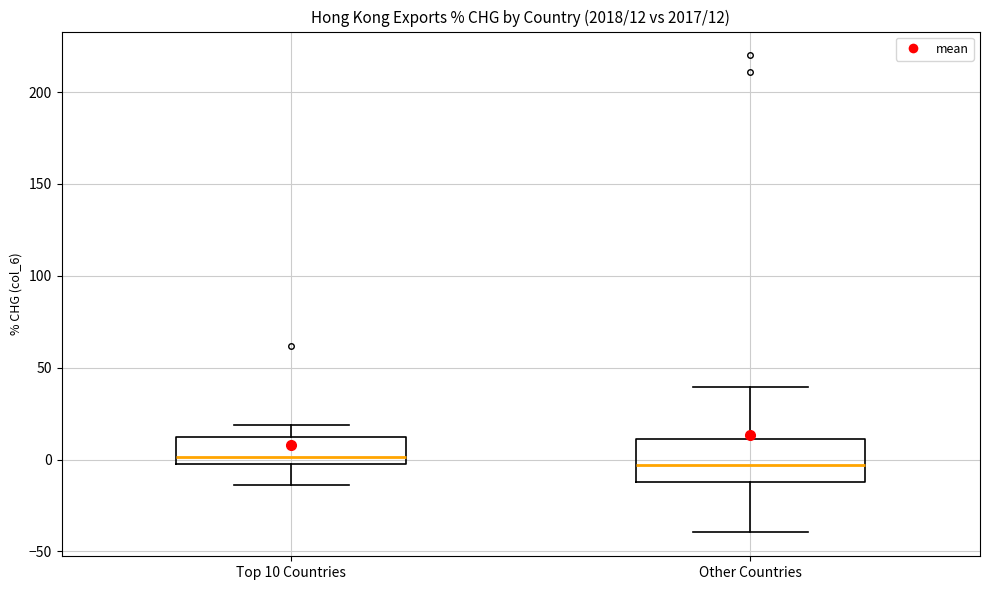

Which box is the tallest, from its lower edge to its upper edge?

Other Countries